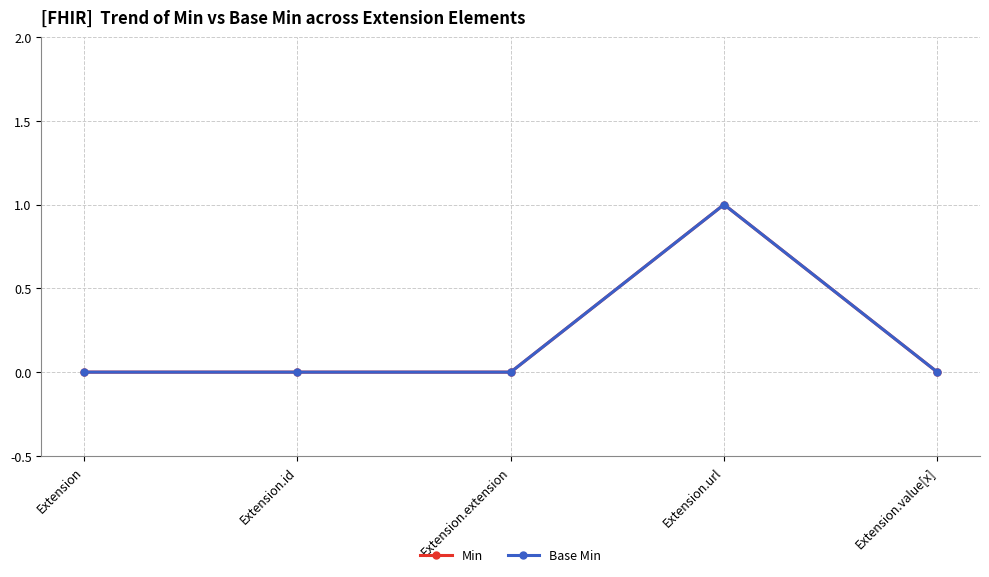

Reading left to right, list all the values displayed in this chart.

Min: Extension=0	Extension.id=0	Extension.extension=0	Extension.url=1	Extension.value[x]=0
Base Min: Extension=0	Extension.id=0	Extension.extension=0	Extension.url=1	Extension.value[x]=0